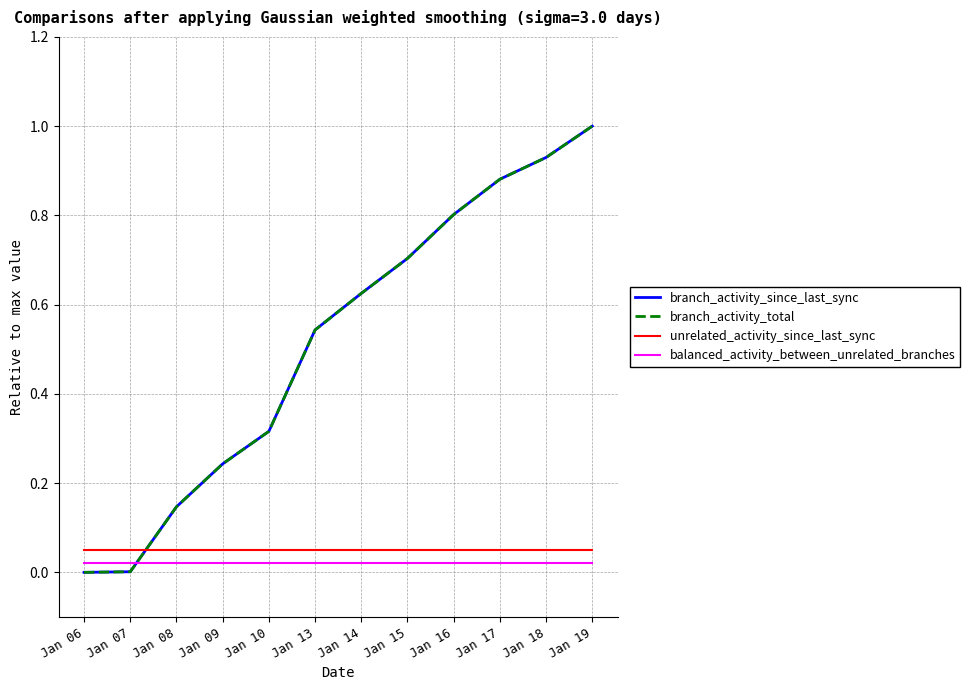

Between which two adjacent categories do balanced_activity_between_unrelated_branches and branch_activity_total first intersect?

Jan 07 and Jan 08